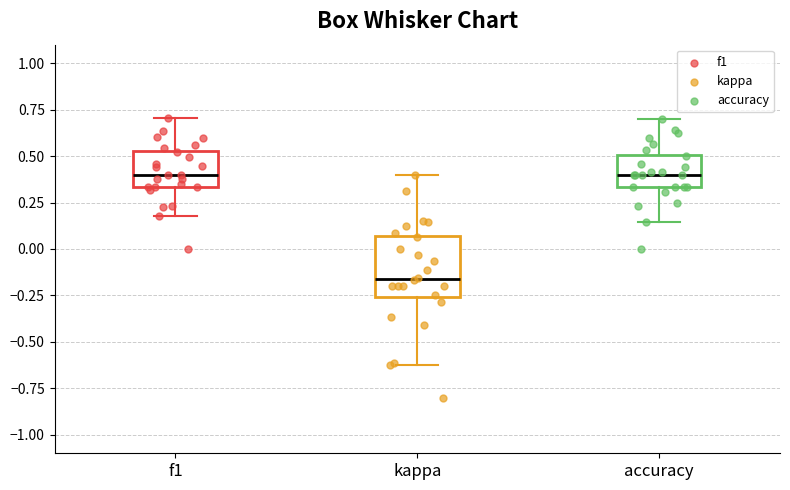

Which box is the tallest, from its lower edge to its upper edge?

kappa